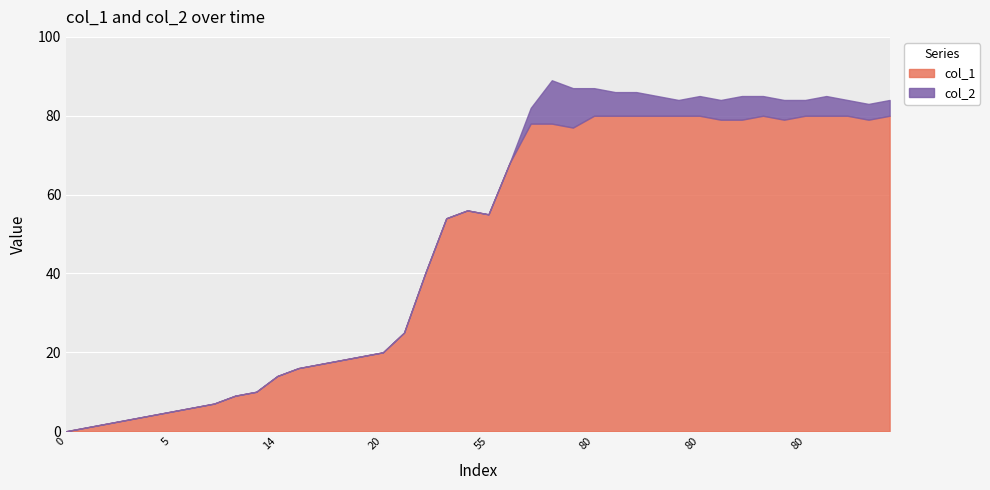

Reading left to right, transcribe all the data shown in this chart.

col_1: 0=0	1=1	2=2	3=3	4=4	5=5	6=6	7=7	9=9	10=10	14=14	16=16	17=17	18=18	19=19	20=20	25=25	40=40	54=54	56=56	55=55	68=68	78=78	78=78	77=77	80=80	80=80	80=80	80=80	80=80	80=80	79=79	79=79	80=80	79=79	80=80	80=80	80=80	79=79	80=80
col_2: 0=0	1=0	2=0	3=0	4=0	5=0	6=0	7=0	9=0	10=0	14=0	16=0	17=0	18=0	19=0	20=0	25=0	40=0	54=0	56=0	55=0	68=0	78=4	78=11	77=10	80=7	80=6	80=6	80=5	80=4	80=5	79=5	79=6	80=5	79=5	80=4	80=5	80=4	79=4	80=4